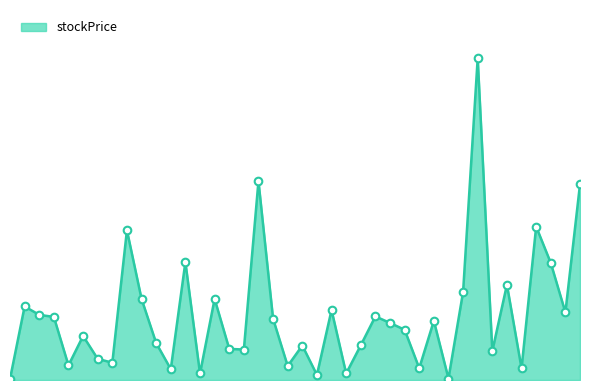

Is this an area chart (filled region under the line)?

Yes